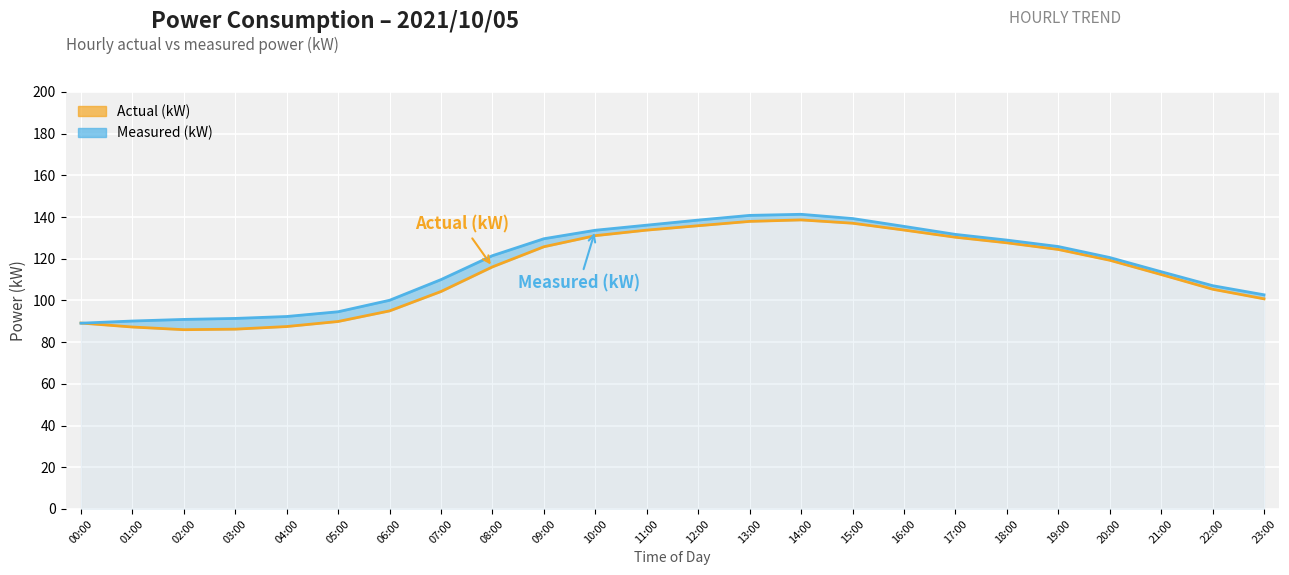

Reading left to right, extract all data points from this chart.

Actual (kW): 00:00=89.1	01:00=87.2	02:00=86.0	03:00=86.2	04:00=87.5	05:00=89.9	06:00=95.0	07:00=104.3	08:00=116.1	09:00=125.7	10:00=131.1	11:00=133.7	12:00=135.8	13:00=137.9	14:00=138.6	15:00=137.0	16:00=133.7	17:00=130.3	18:00=127.6	19:00=124.4	20:00=119.3	21:00=112.4	22:00=105.4	23:00=100.8
Measured (kW): 00:00=89.1	01:00=90.1	02:00=90.9	03:00=91.4	04:00=92.3	05:00=94.6	06:00=100.1	07:00=110.0	08:00=121.5	09:00=129.6	10:00=133.6	11:00=136.1	12:00=138.5	13:00=140.8	14:00=141.3	15:00=139.3	16:00=135.5	17:00=131.7	18:00=128.9	19:00=125.8	20:00=120.6	21:00=113.8	22:00=107.1	23:00=102.7